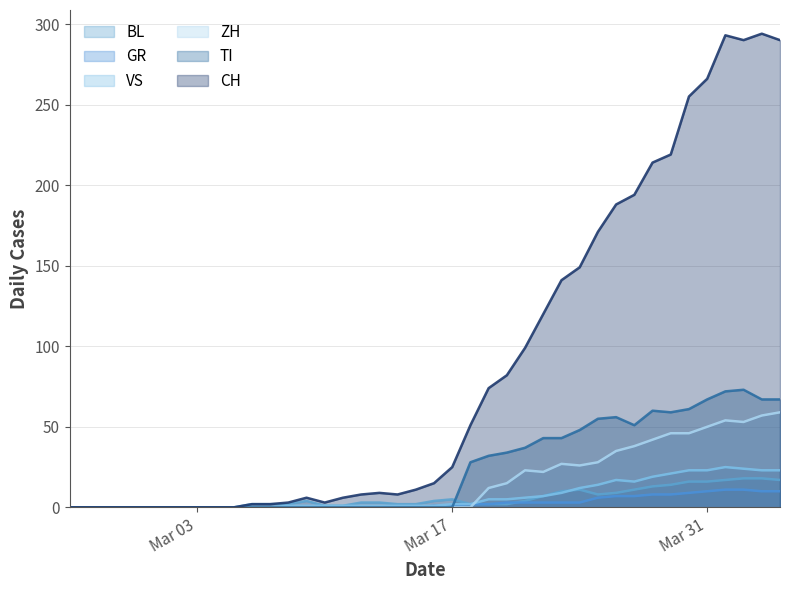

How many values in VS are above zero?

28